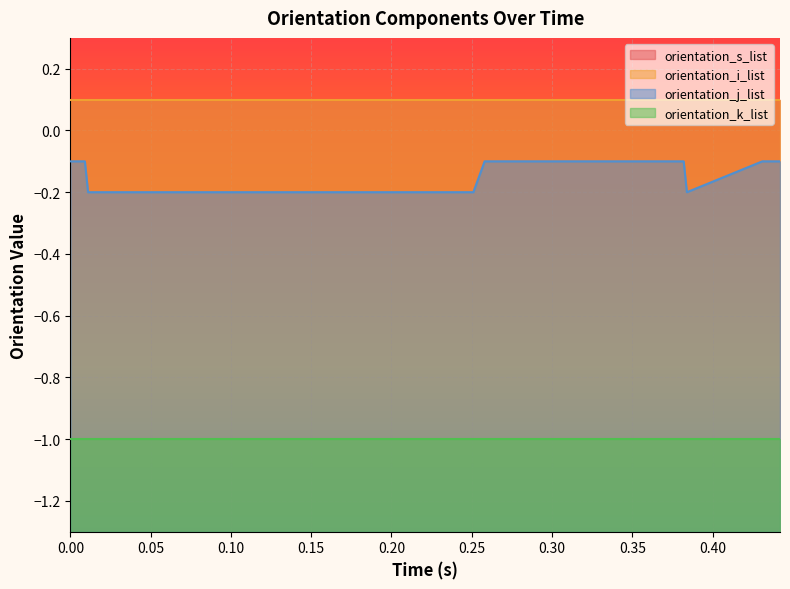

What is the average value of the orientation_j_list series?

-0.1